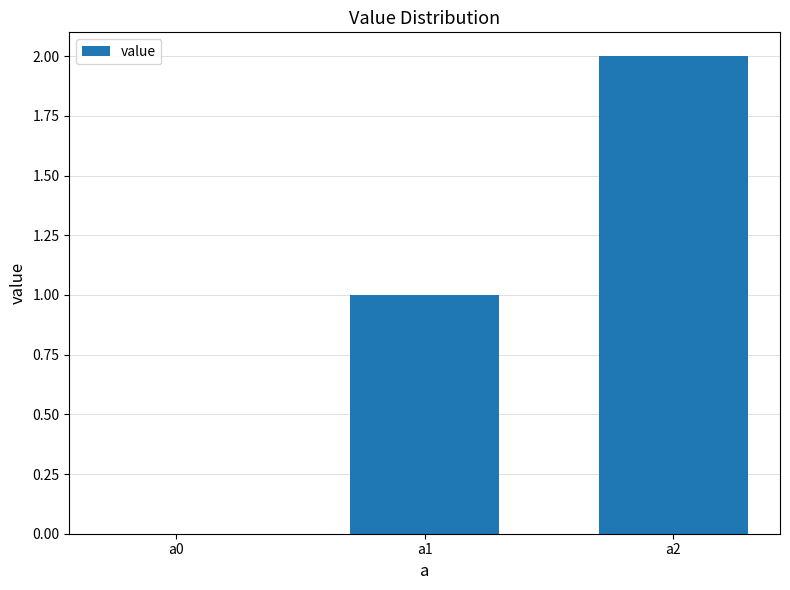

Which category has the highest value across all series?

a2